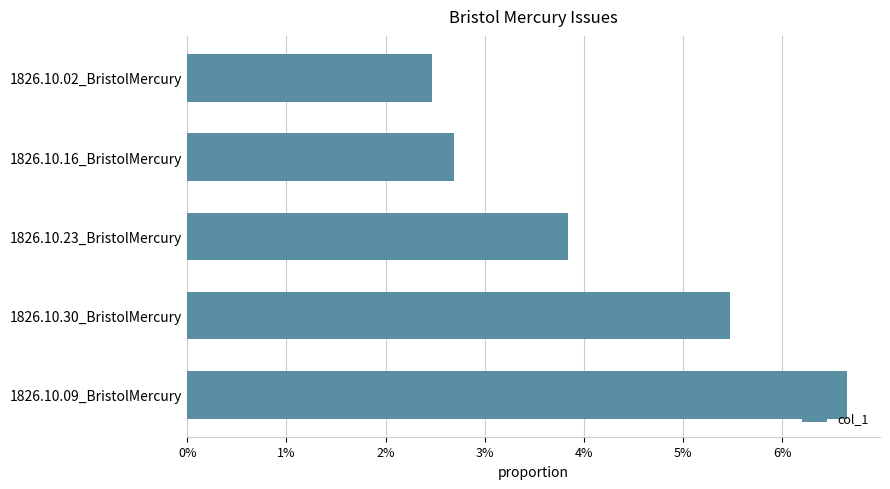

What is the maximum value shown in the chart?

0.1